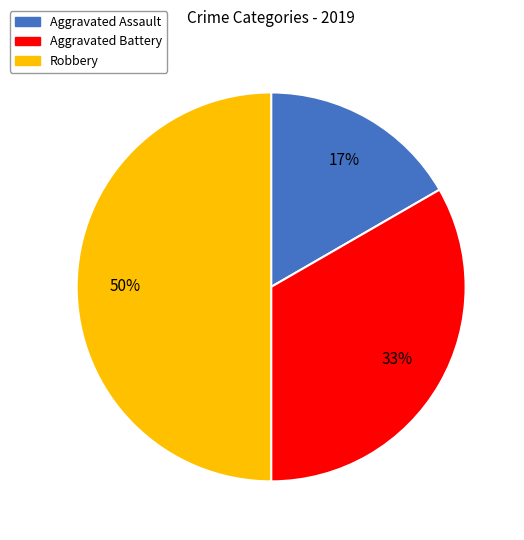

What percentage is the Aggravated Battery slice, to the nearest percent?

33%